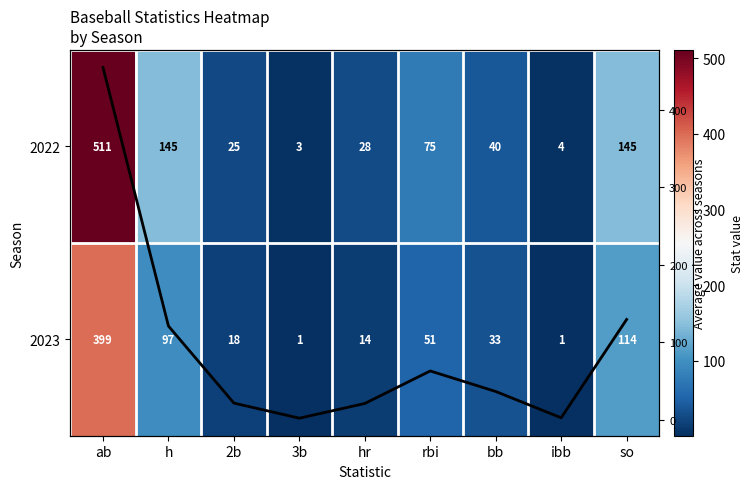

The 2022 series shows 3.0 at 3b. True or false?

True